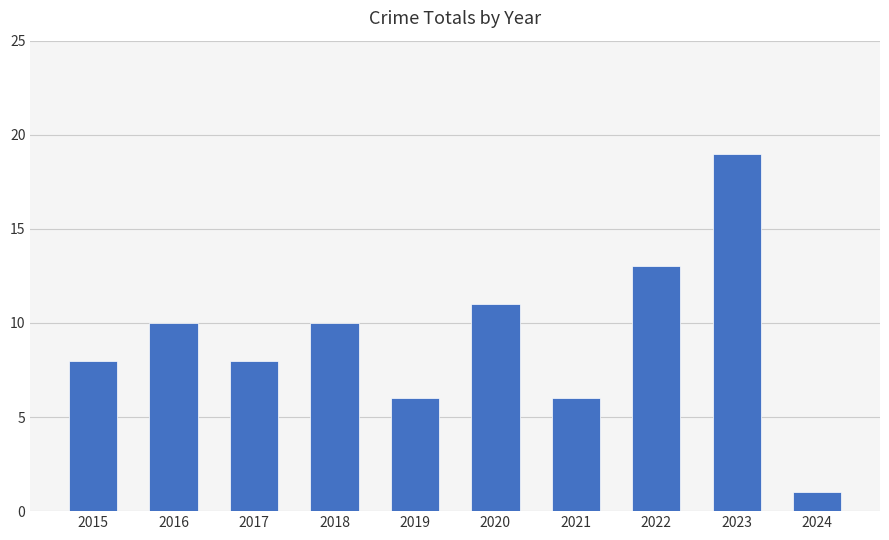

True or false: the data shows 19 at 2020.

False